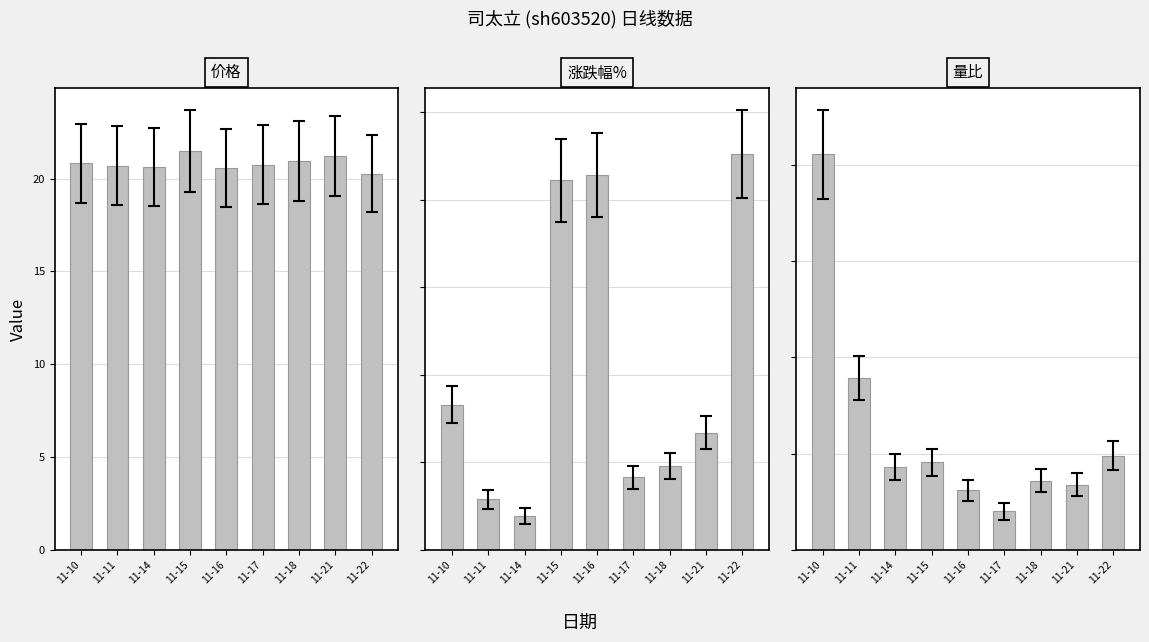

What is the total value across all series at 11-17?

22.0